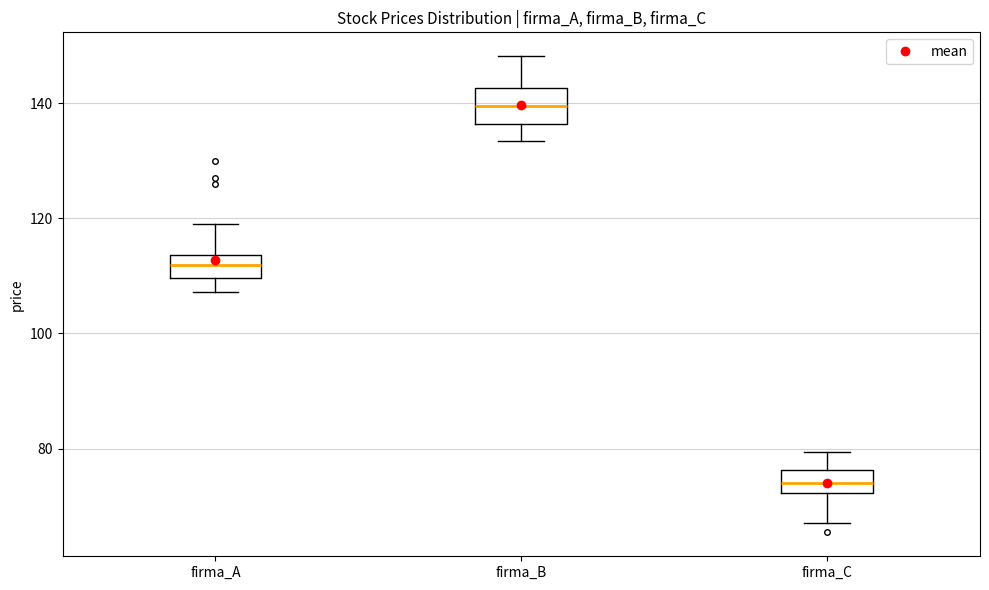

Where does the median line of the box for firma_A sit on the y-axis? The values are not printed on the chart, so give them approximately, as read against the axis.

112